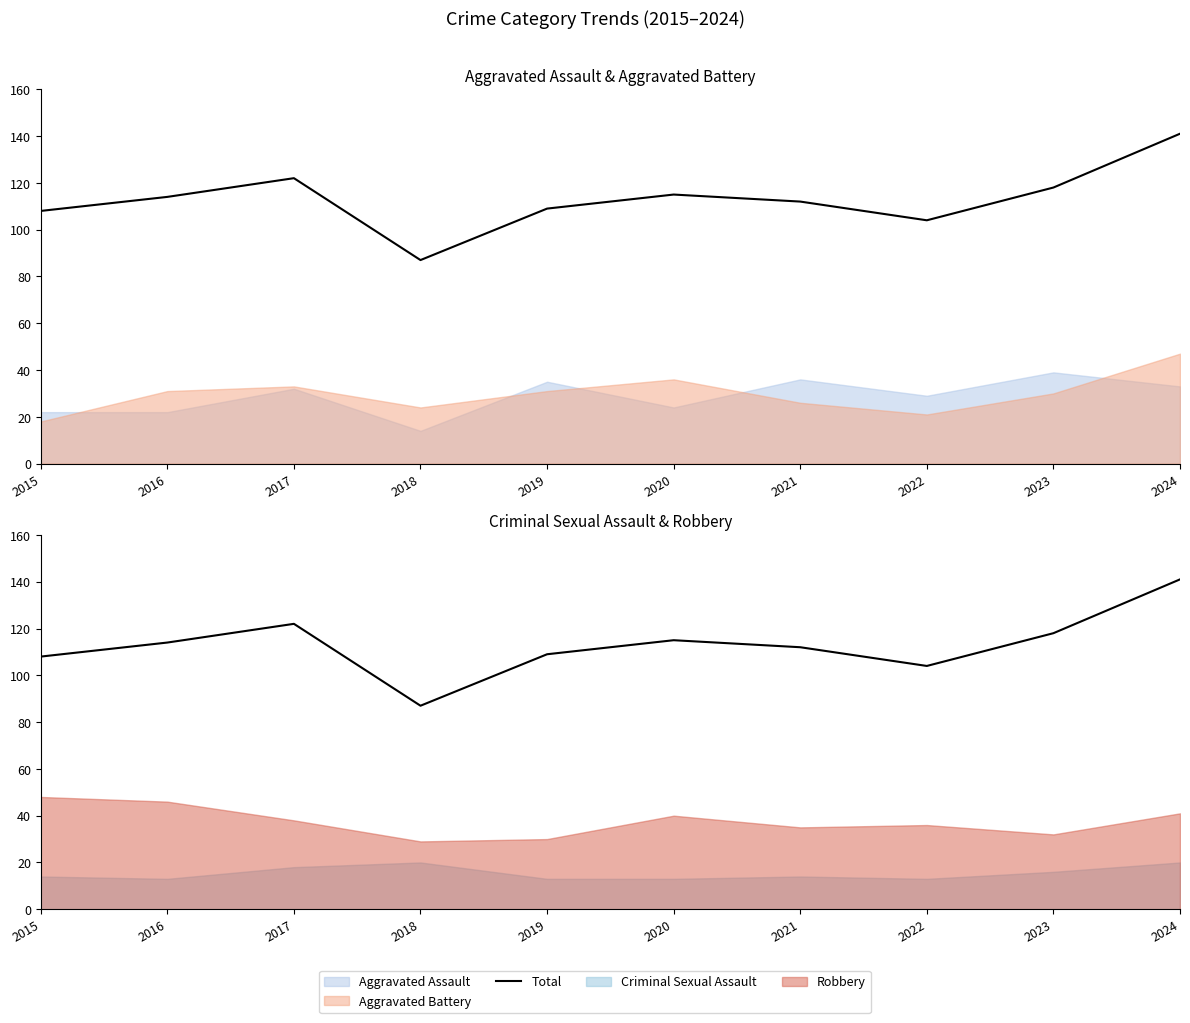

Reading left to right, list all the values displayed in this chart.

108	114	122	87	109	115	112	104	118	141